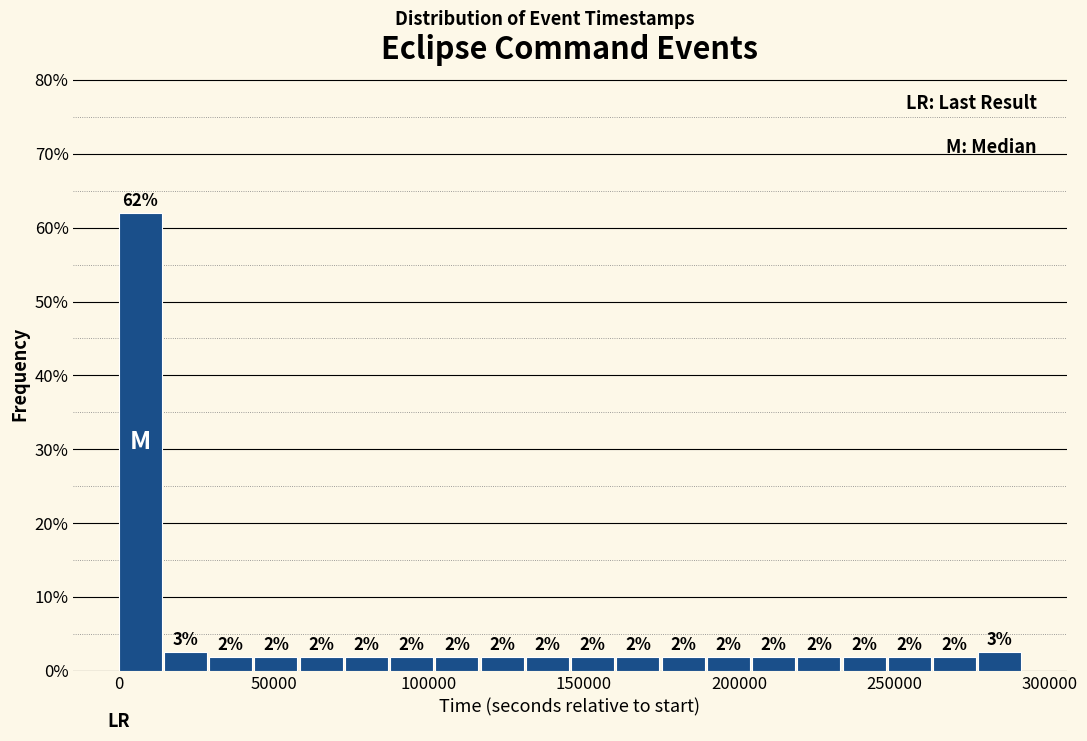

Read against the x-axis, roughly where is the centre of the tallest bar?

5000